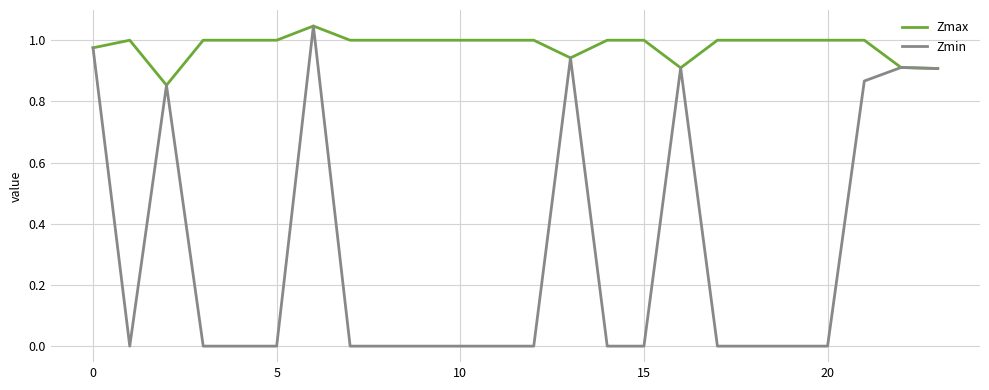

What is the difference between the maximum and minimum values in the Zmax series?

0.2